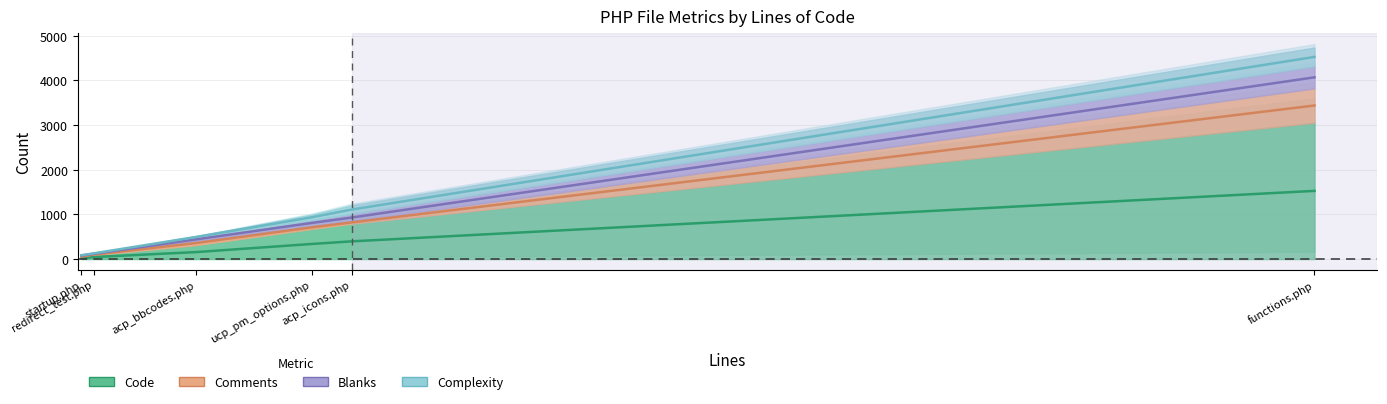

Reading left to right, extract all data points from this chart.

Code: 16.0	45.0	156.0	338.0	397.0	1526.5
Comments: 53.5	99.5	358.5	709.5	821.5	3438.0
Blanks: 79.5	117.5	441.0	808.5	930.5	4068.5
Complexity: 86.5	127.5	494.5	935.0	1109.5	4525.5